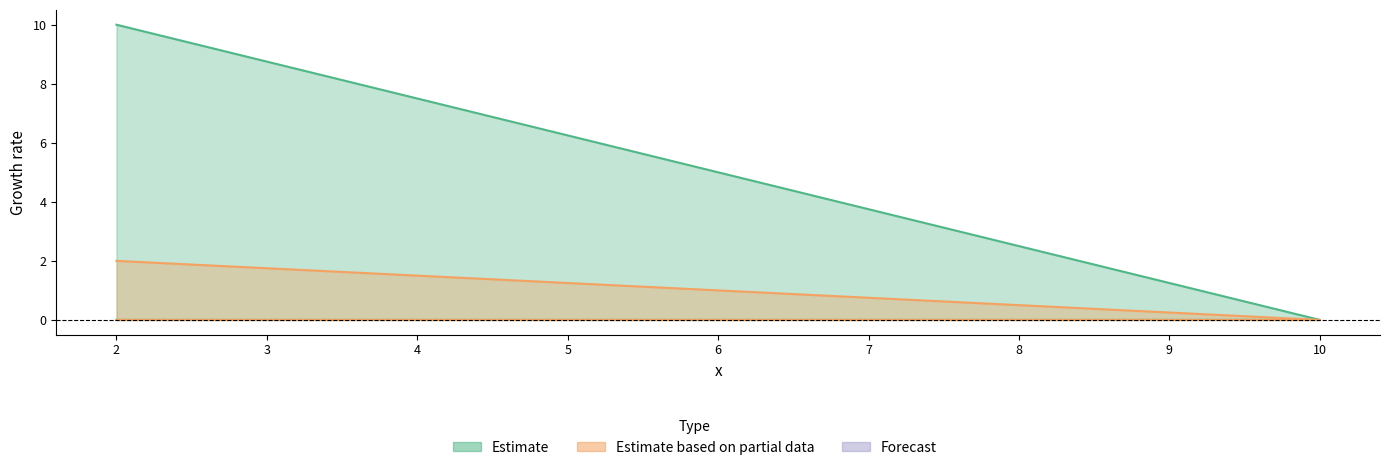

Reading left to right, transcribe all the data shown in this chart.

col_1: 2=10	10=0	2=0
col_2: 2=2	10=0	2=0